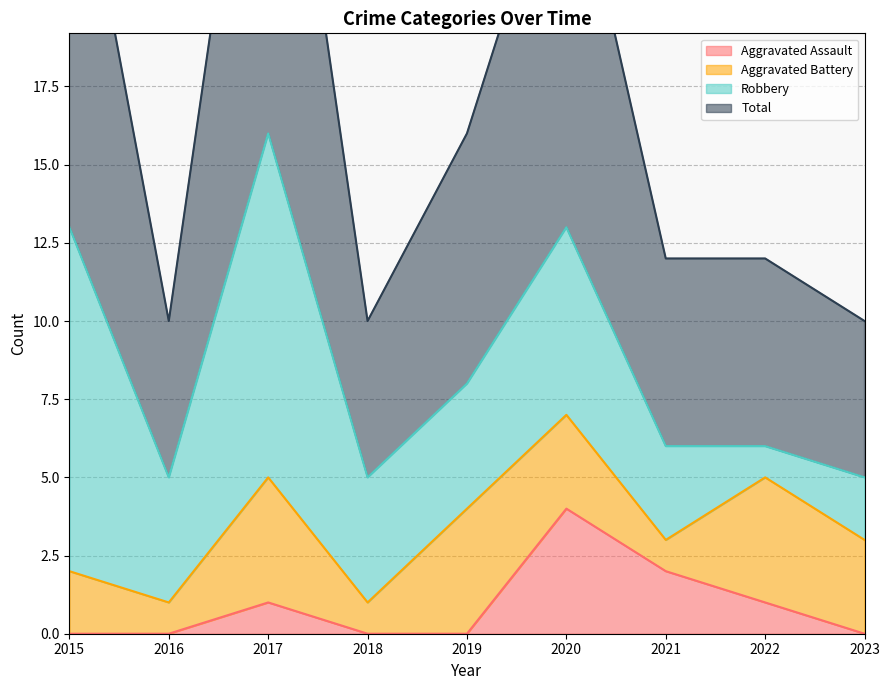

Which series has the widest spread of values?

Total